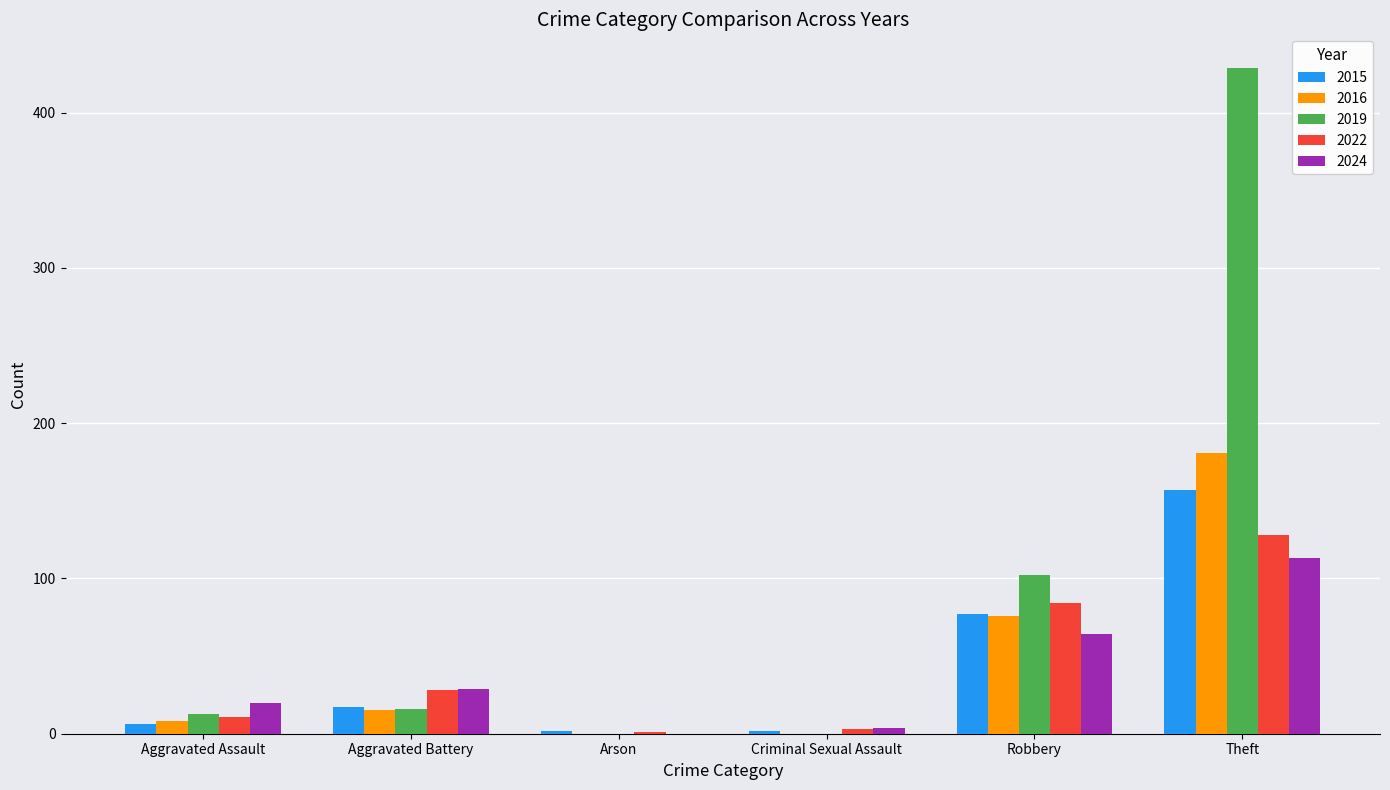

How many groups of bars are there?

6